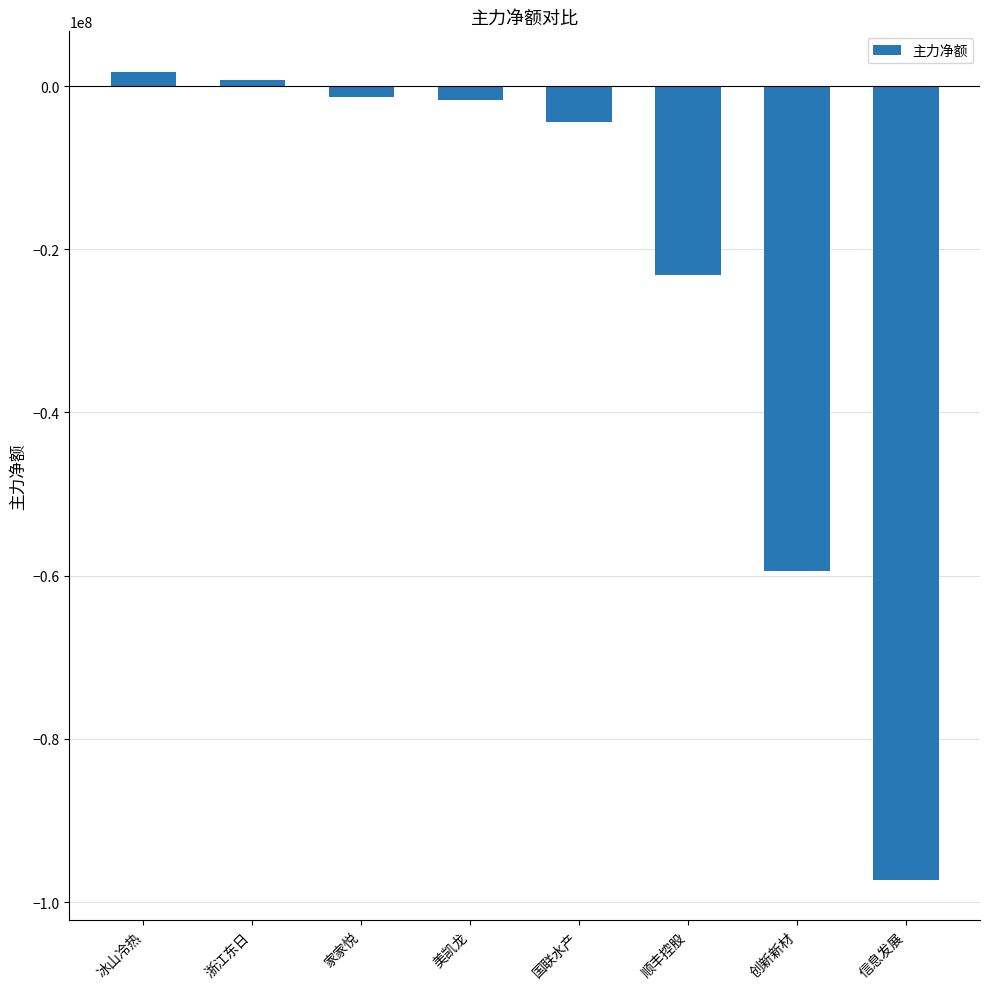

How many bars are there in total?

8